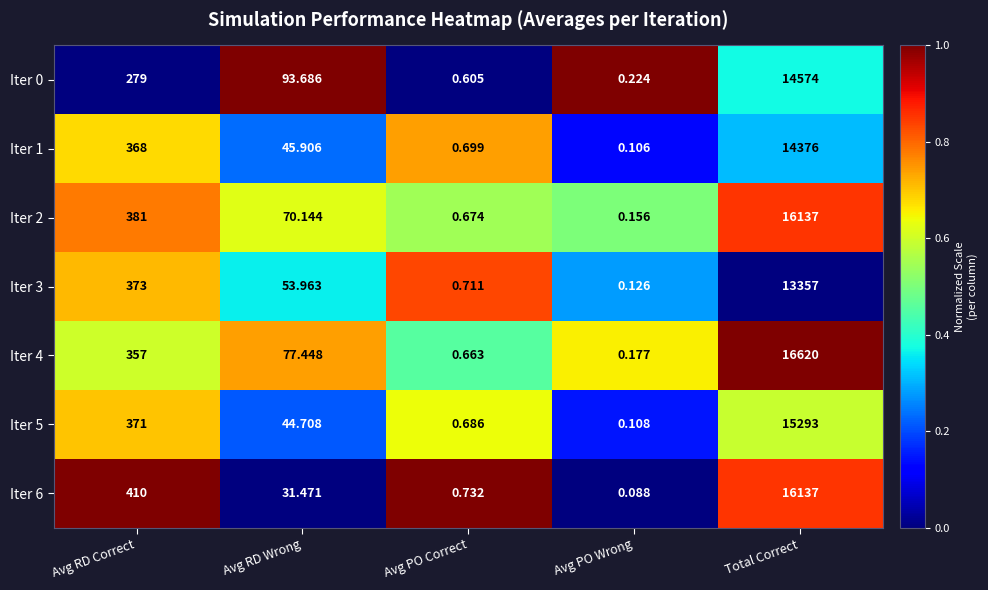

Which series changed the most between Avg RD Wrong and Avg PO Correct?

Iter 0